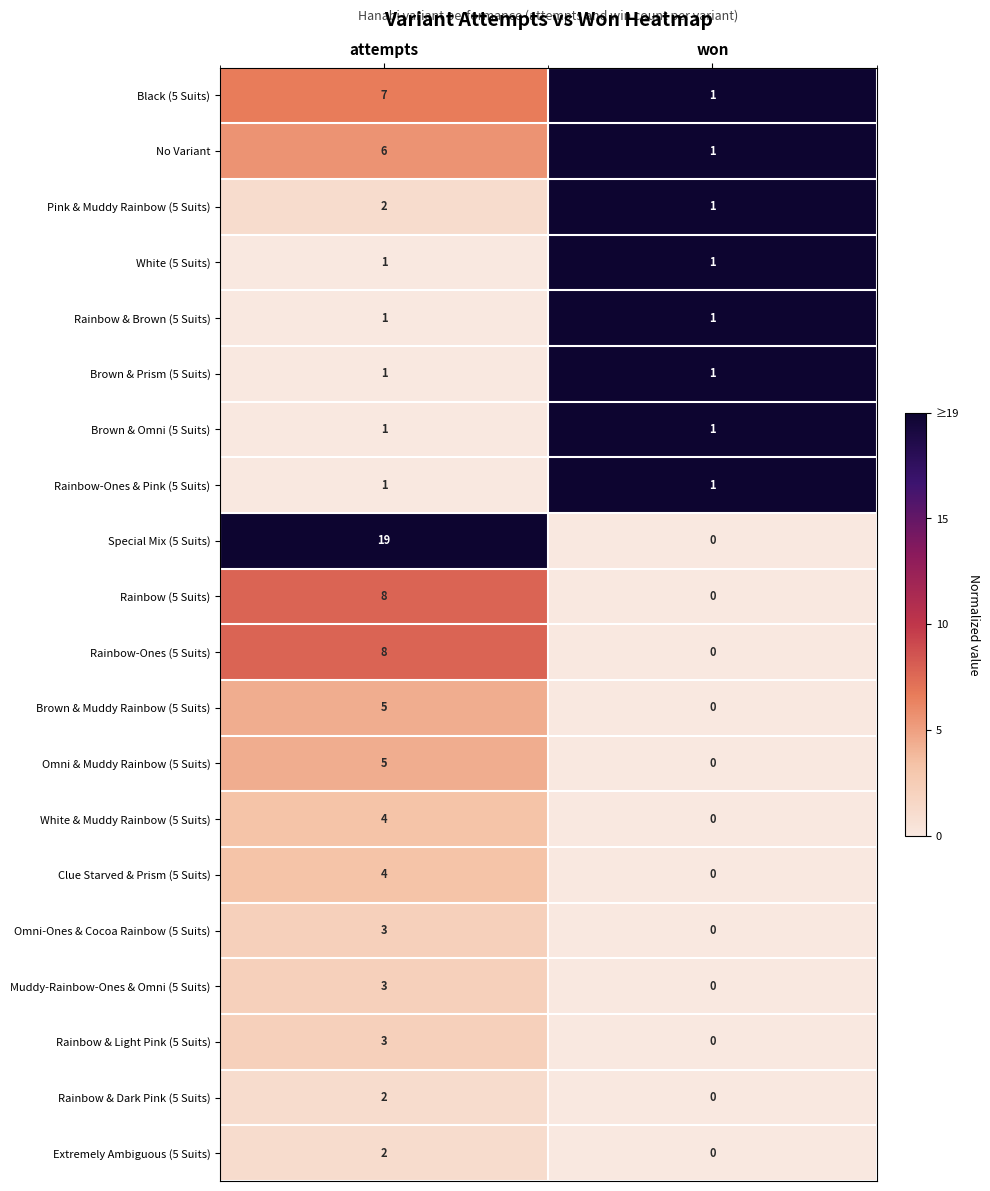

Which series has the largest range (max minus min)?

Special Mix (5 Suits)